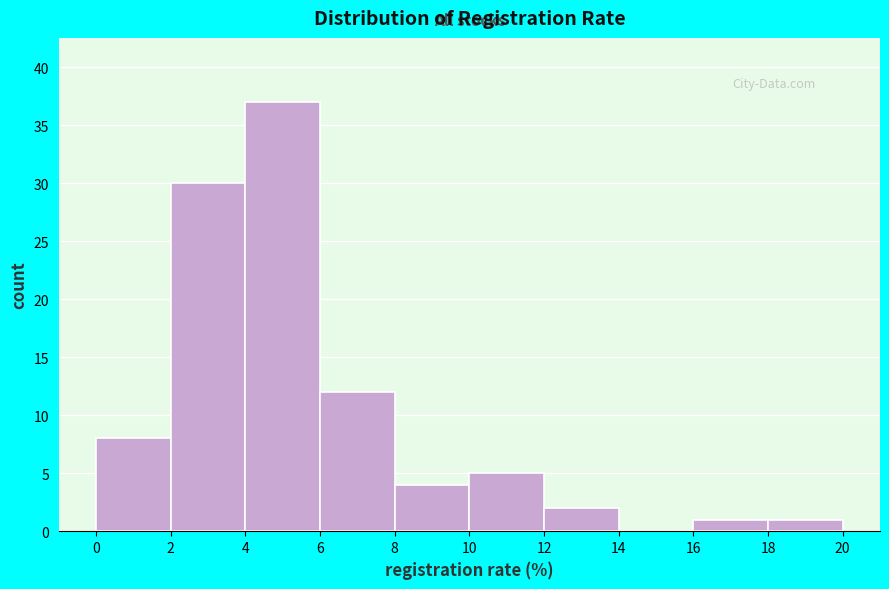

Reading left to right, list every bar in this chart as the range it spans on the x-axis followed by its height. The values are not printed on the chart, so give them approximately, as read against the axis.

0 to 2: 8
2 to 4: 30
4 to 6: 37
6 to 8: 12
8 to 10: 4
10 to 12: 5
12 to 14: 2
14 to 16: 0
16 to 18: 1
18 to 20: 1